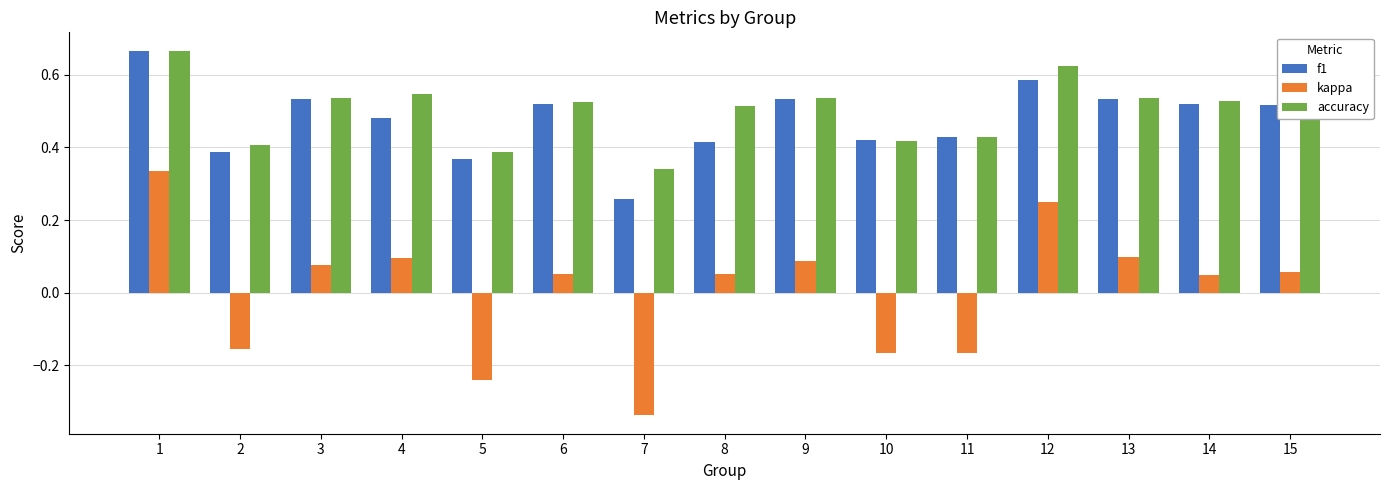

What is the sum of the accuracy values at 15 and 8?

1.0